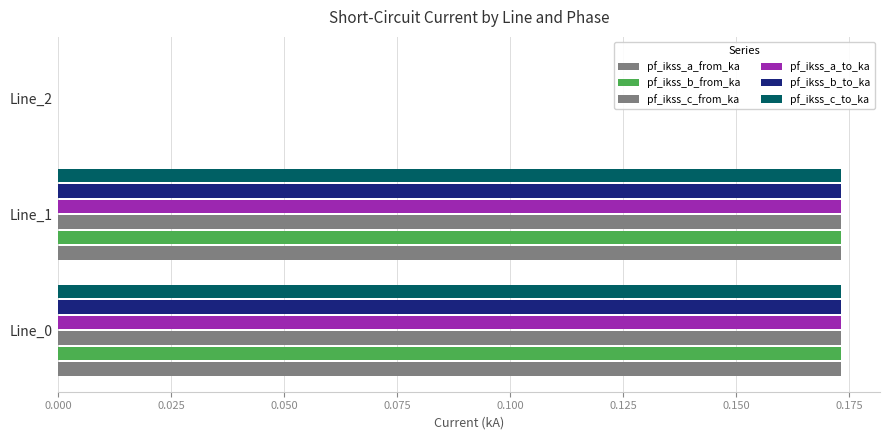

How many categories are shown in the chart?

3